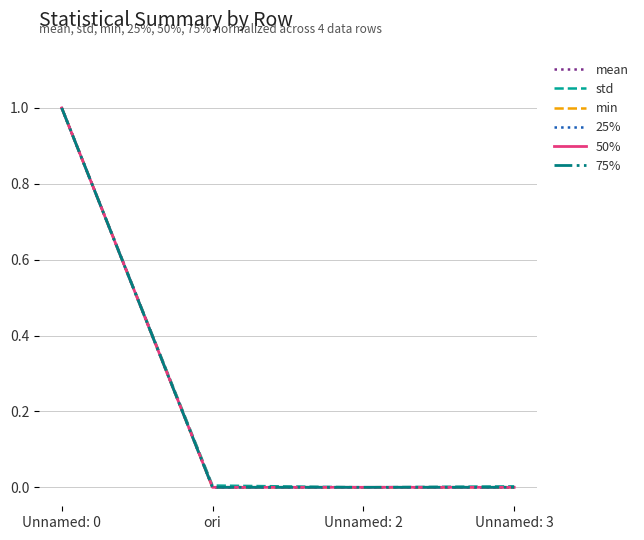

Reading right to left, extract all data points from this chart.

mean: Unnamed: 3=0.0	Unnamed: 2=0.0	ori=0.0	Unnamed: 0=1.0
std: Unnamed: 3=0.0	Unnamed: 2=0.0	ori=0.0	Unnamed: 0=1.0
min: Unnamed: 3=0.0	Unnamed: 2=0.0	ori=0.0	Unnamed: 0=1.0
25%: Unnamed: 3=0.0	Unnamed: 2=0.0	ori=0.0	Unnamed: 0=1.0
50%: Unnamed: 3=0.0	Unnamed: 2=0.0	ori=0.0	Unnamed: 0=1.0
75%: Unnamed: 3=0.0	Unnamed: 2=0.0	ori=0.0	Unnamed: 0=1.0